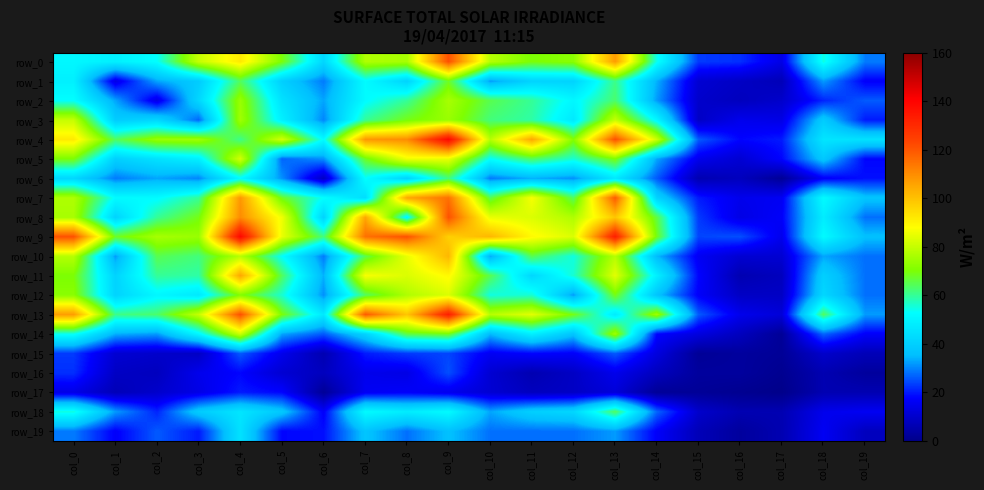

Rank the categories by row_9 value from lowest to highest.

col_17, col_15, col_16, col_19, col_18, col_6, col_1, col_14, col_3, col_2, col_12, col_5, col_11, col_9, col_10, col_7, col_0, col_8, col_13, col_4